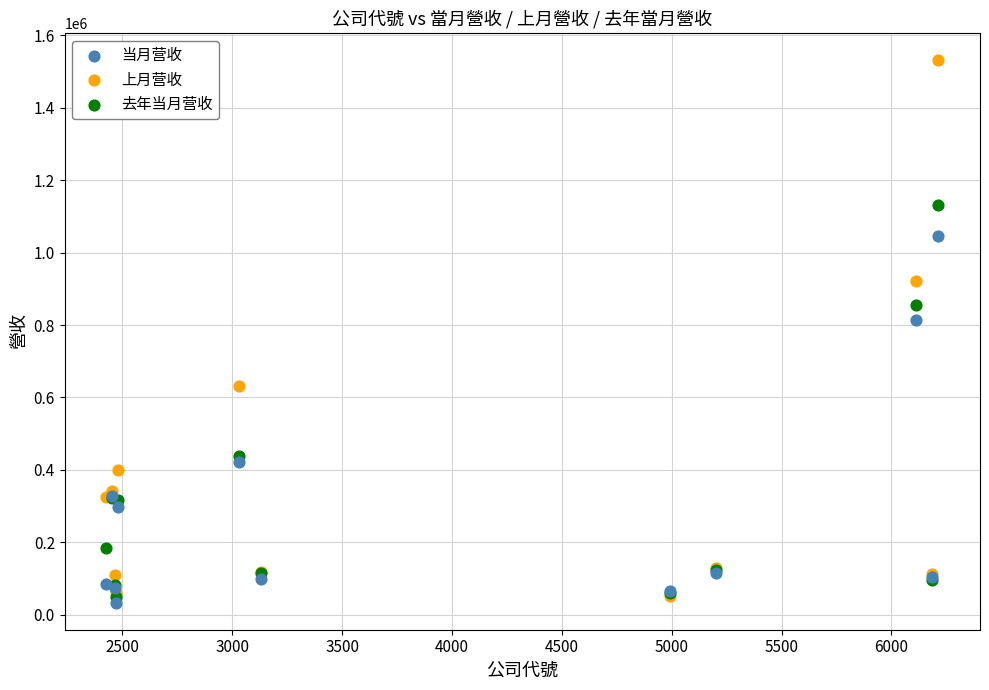

In the 上月营收 series, what Y value is closest to 791850?

921722